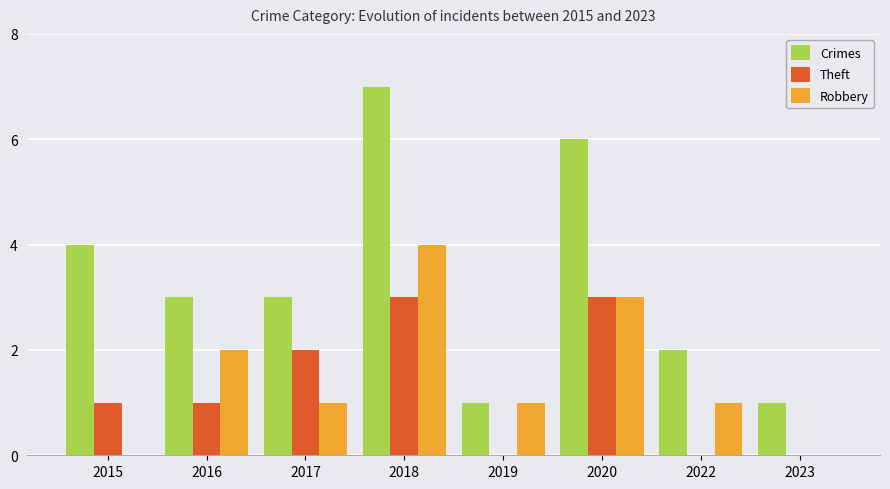

At which label does Crimes first exceed 3?

2015